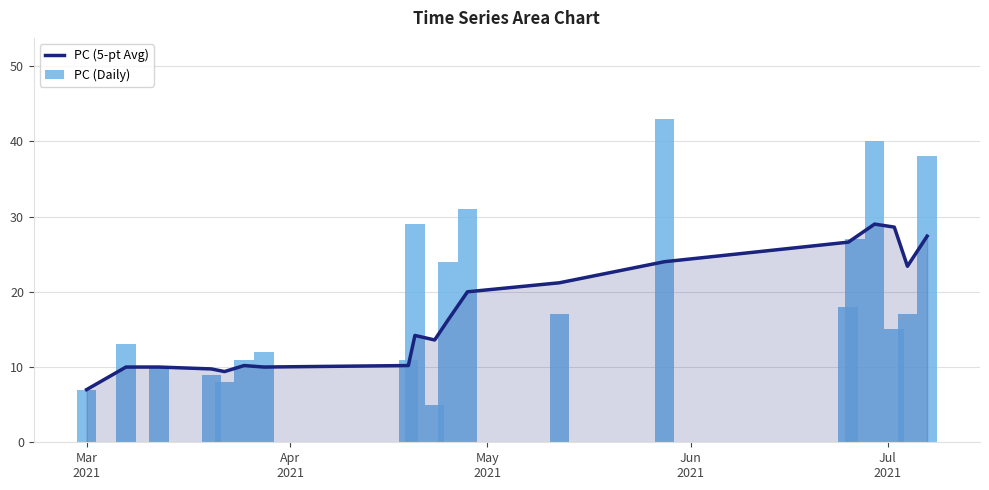

Which series has the largest total across all categories?

PC (Daily)